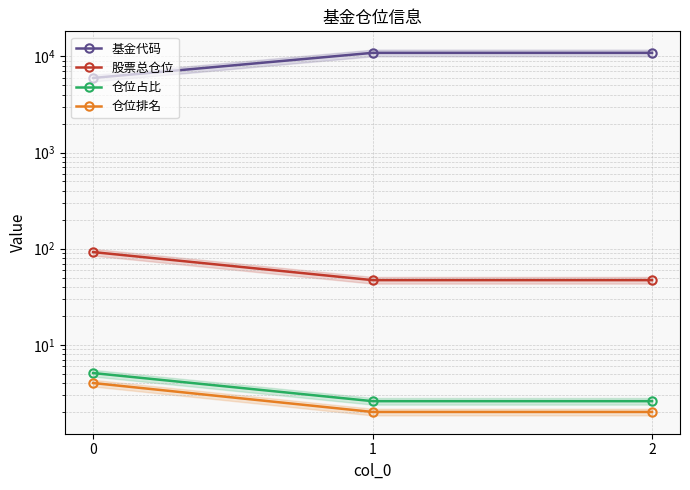

Which series has the largest range (max minus min)?

基金代码